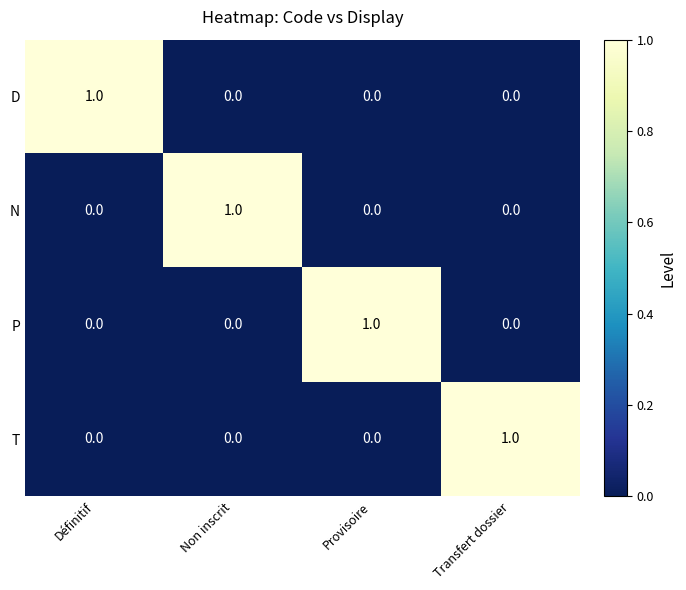

At which label does N reach its peak?

Non inscrit